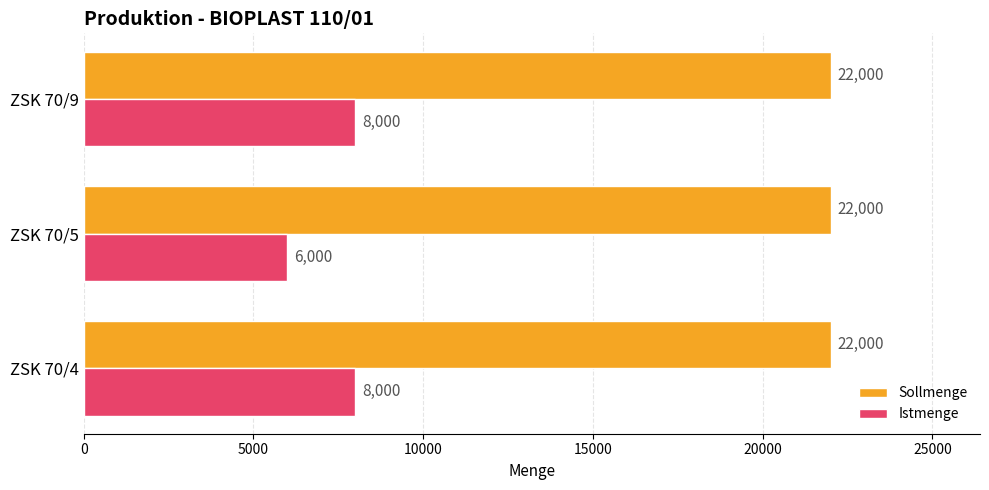

List the series in order of their peak value, highest first.

Sollmenge, Istmenge